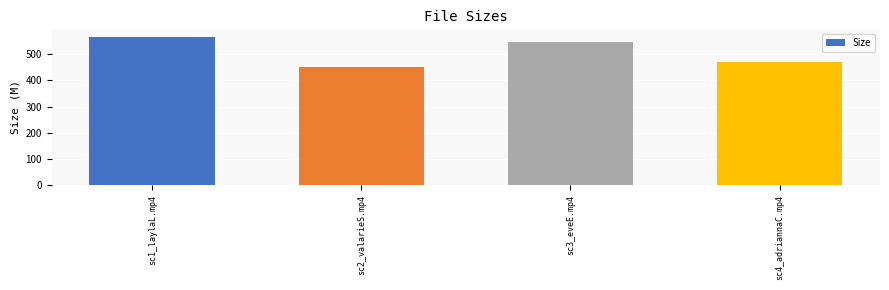

What is the minimum value shown in the chart?

451.7